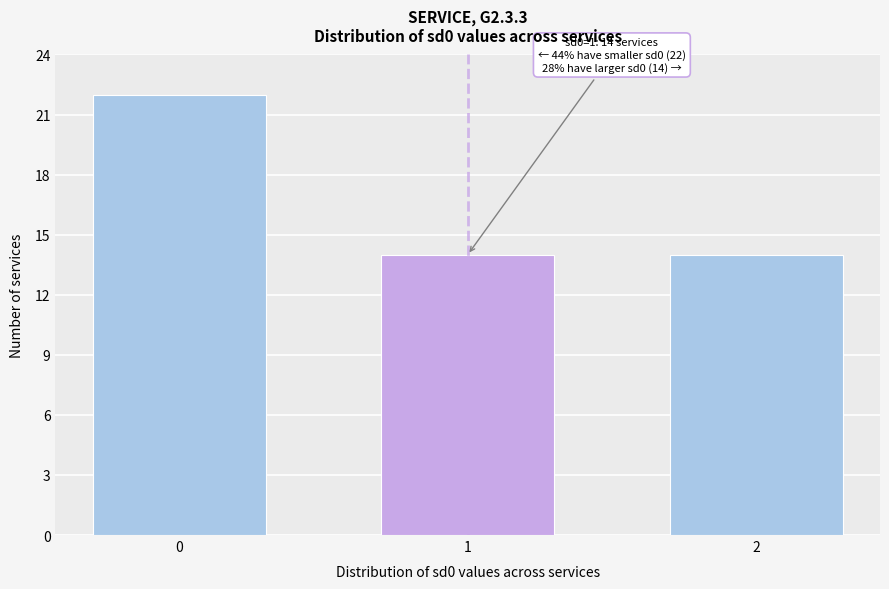

Reading left to right, transcribe all the data shown in this chart.

22	14	14